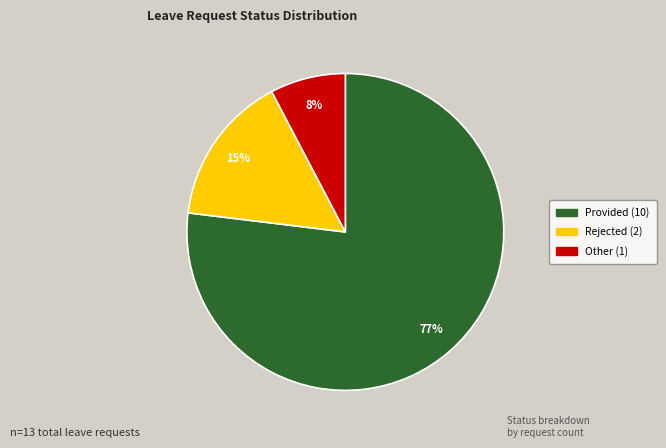

Between Provided and Rejected, which is larger?

Provided